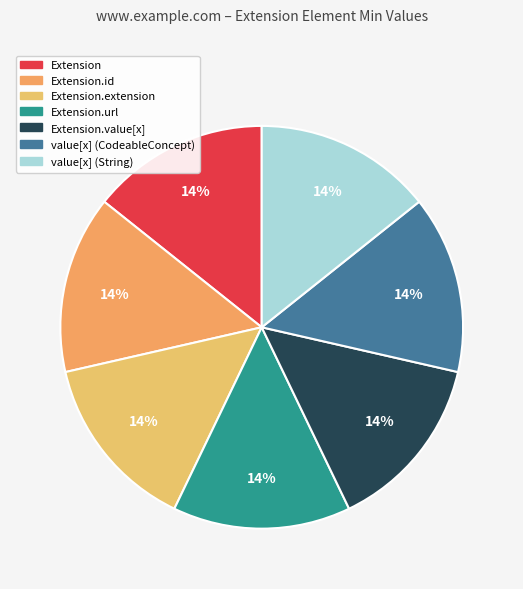

To the nearest percent, what is the average slice percentage?

14%